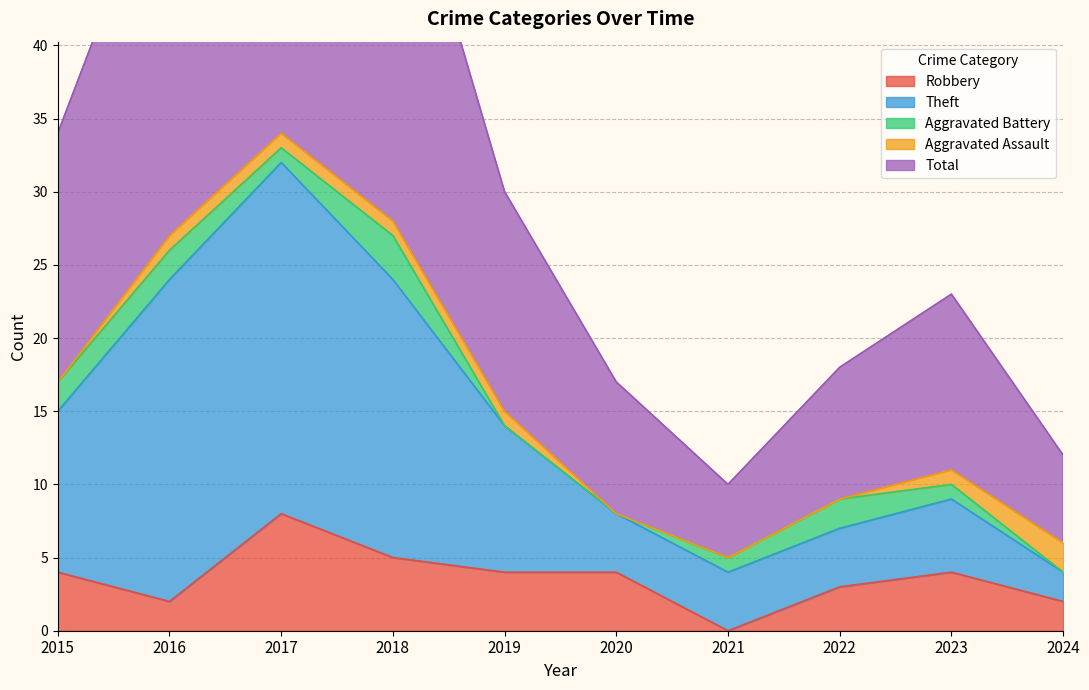

Which series has the widest spread of values?

Total